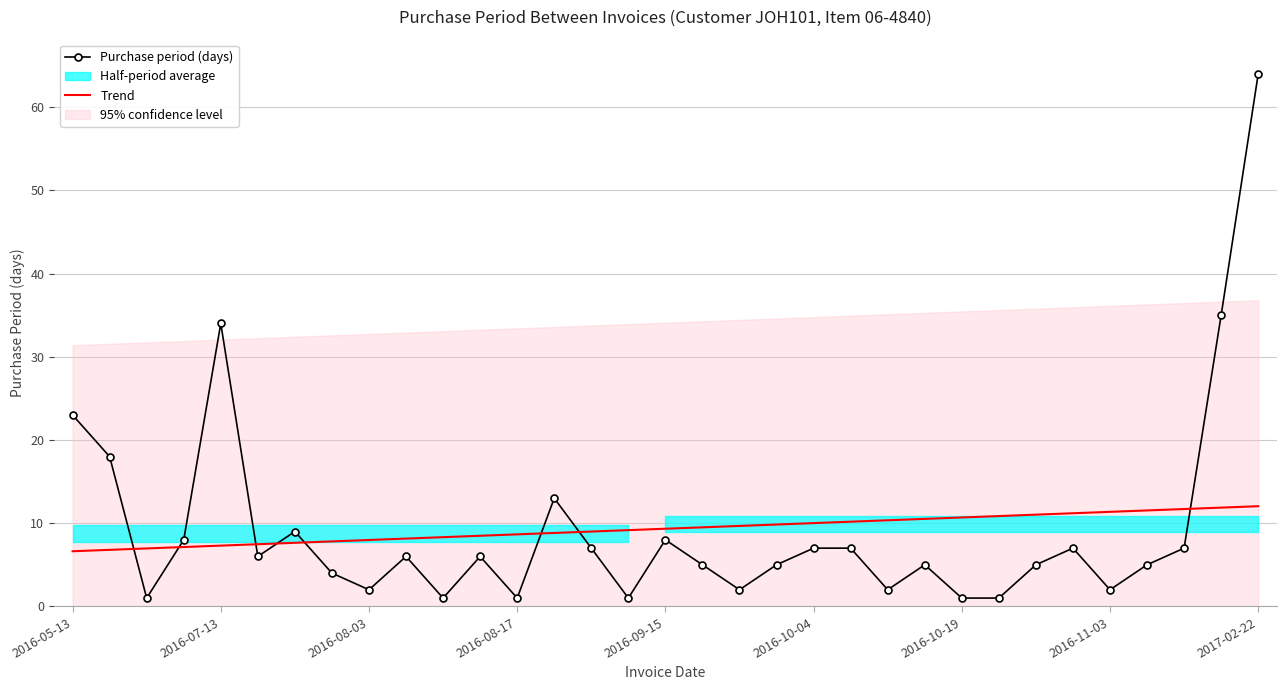

True or false: Trend has more than 1 interior local peaks.

False